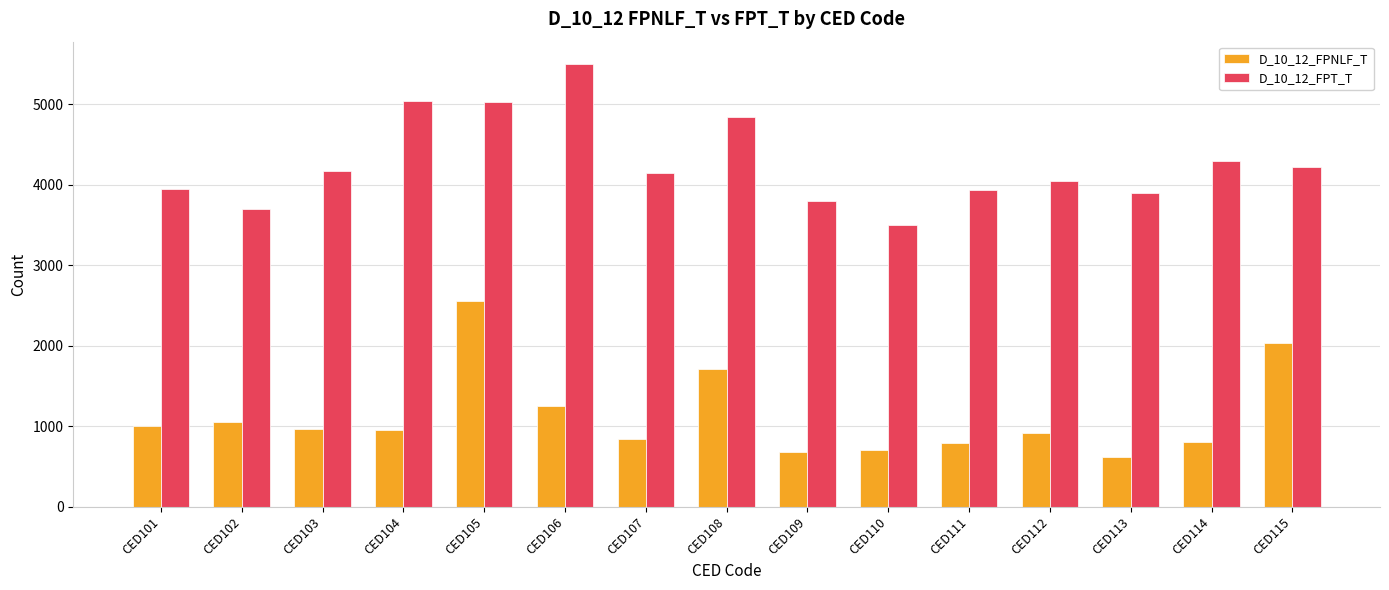

Is the value of D_10_12_FPT_T at CED101 greater than the value of D_10_12_FPNLF_T at CED115?

Yes